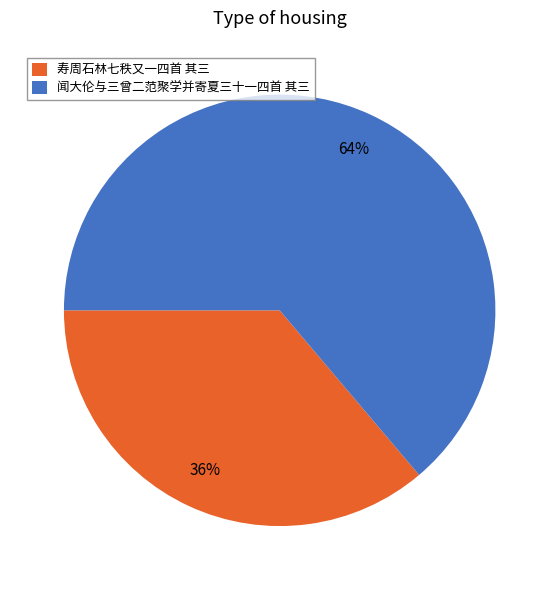

To the nearest percent, what is the difference between the 闻大伦与三曾二范聚学并寄夏三十一四首 其三 and 寿周石林七秩又一四首 其三 slice percentages?

28%